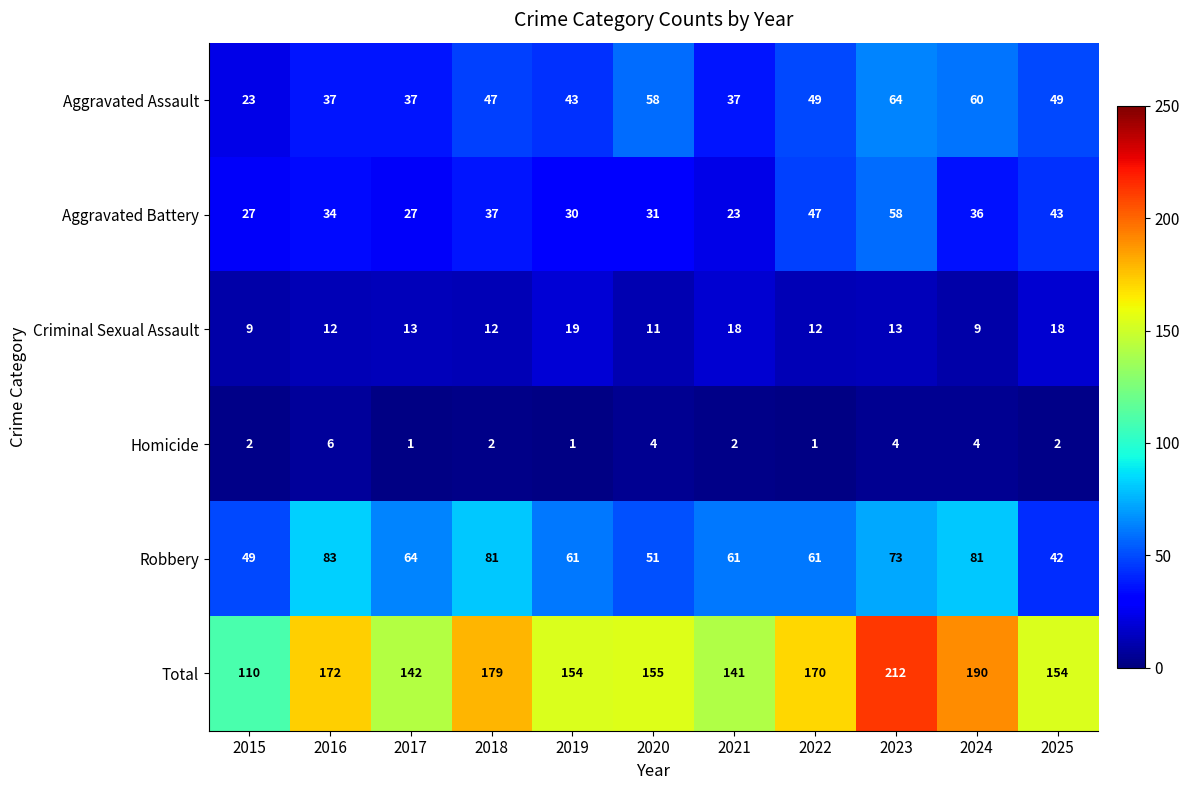

Which series has the largest total across all categories?

Total